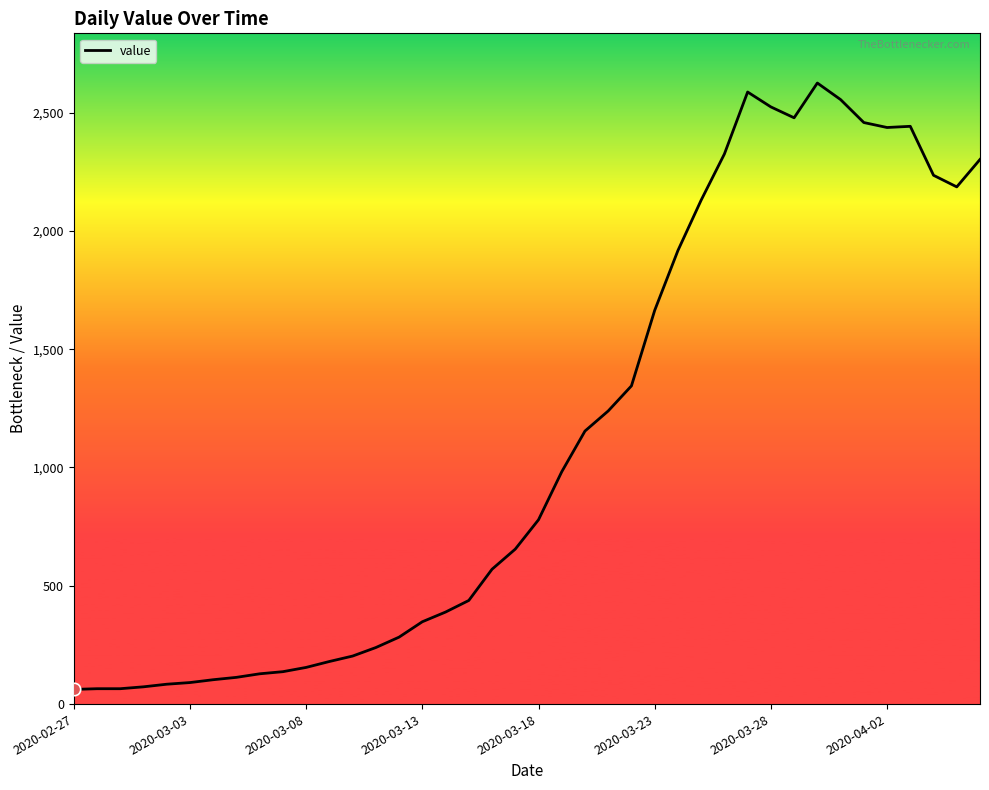

What is the minimum value shown in the chart?

62